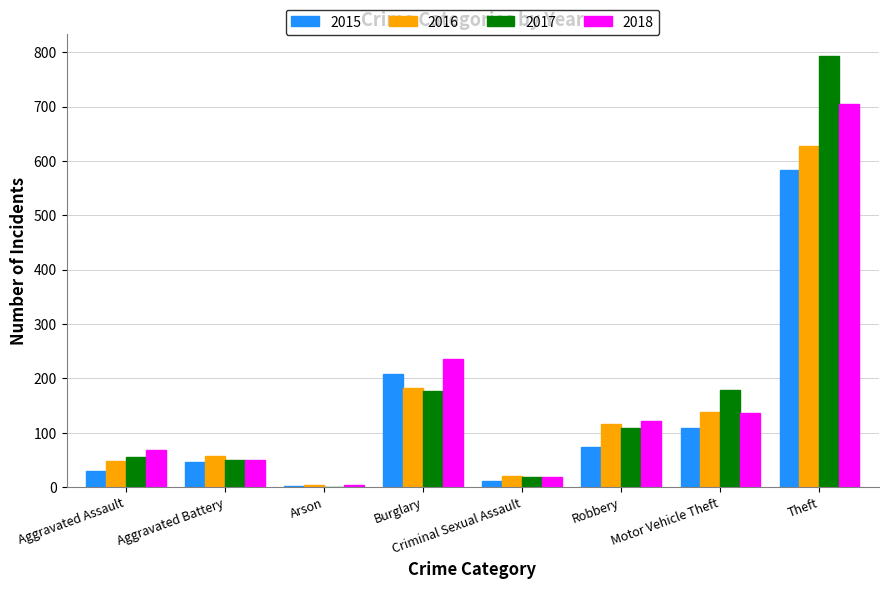

How many series are shown in this chart?

4